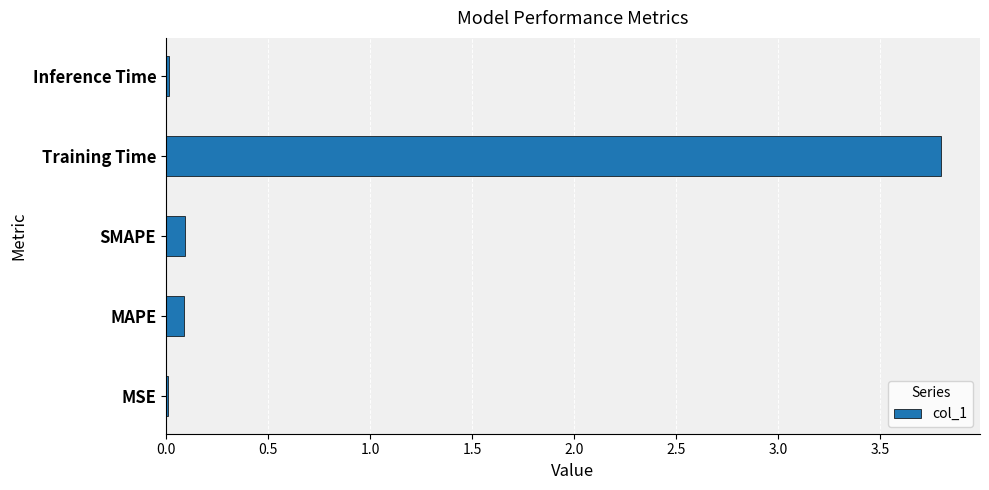

What is the change in value from MAPE to Training Time?

+3.7